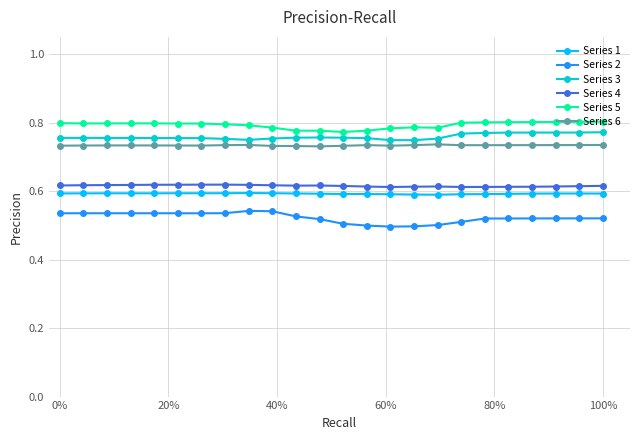

At how many categories does at least one series exceed 0?

24